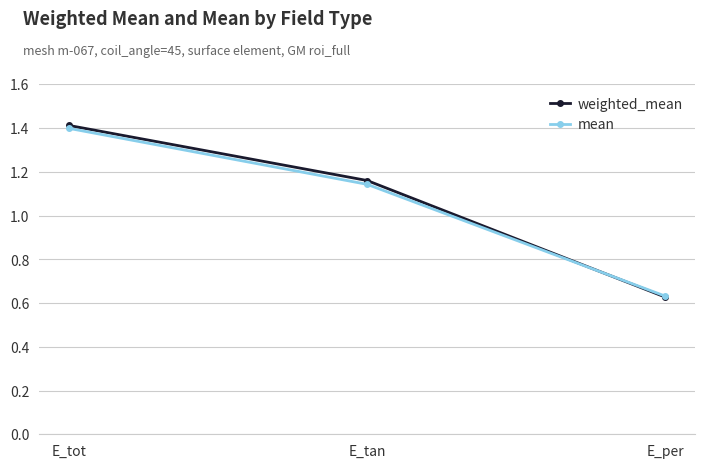

What is the difference between the maximum and second lowest values in the weighted_mean series?

0.3